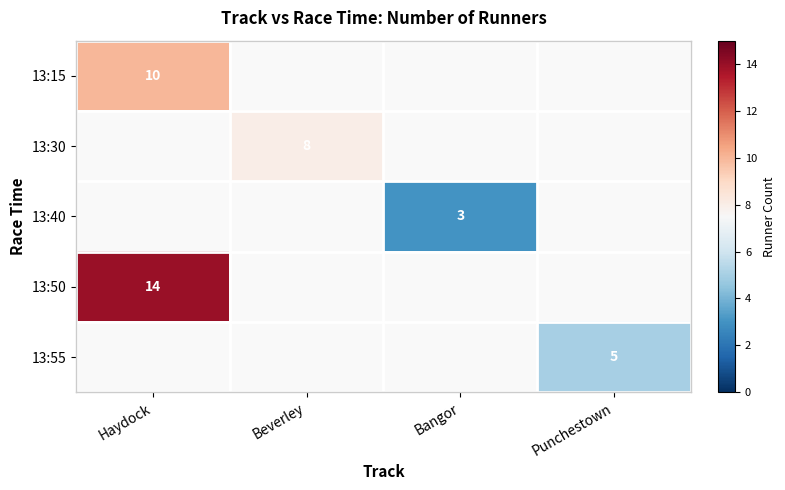

The value of 13:55 at Punchestown is 7. True or false?

False